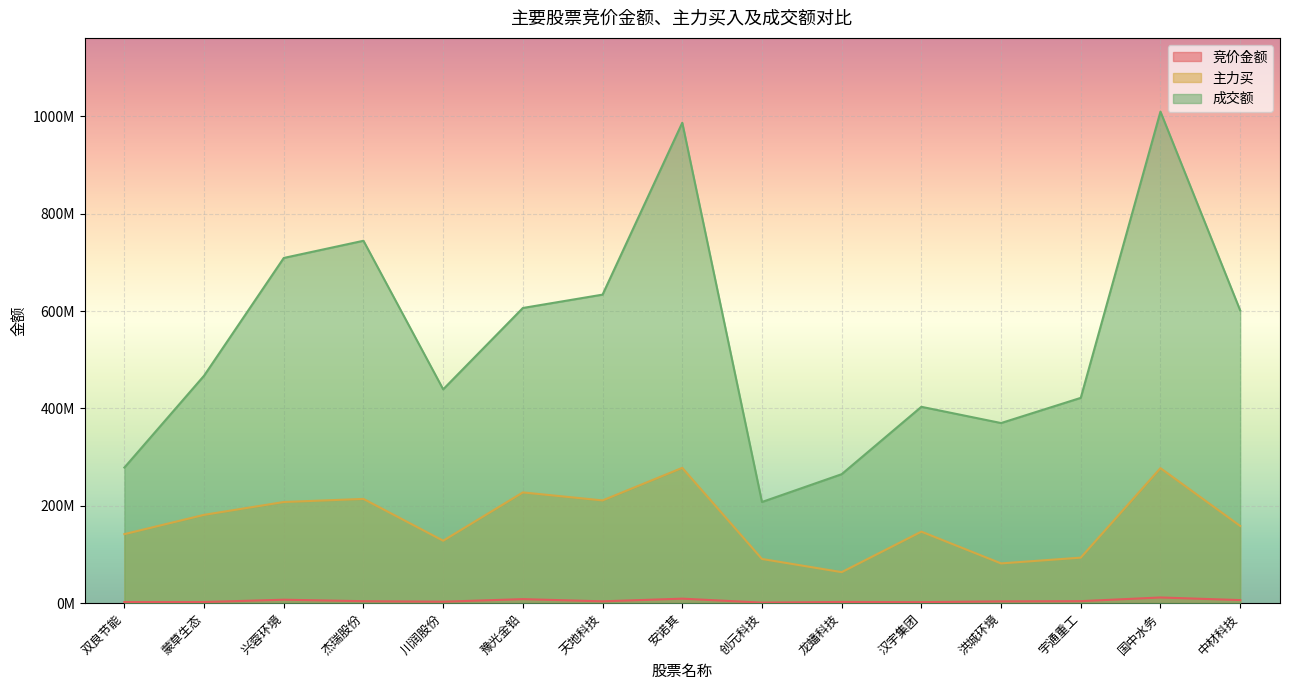

At which label is 成交额 closest to 608887375?

豫光金铅